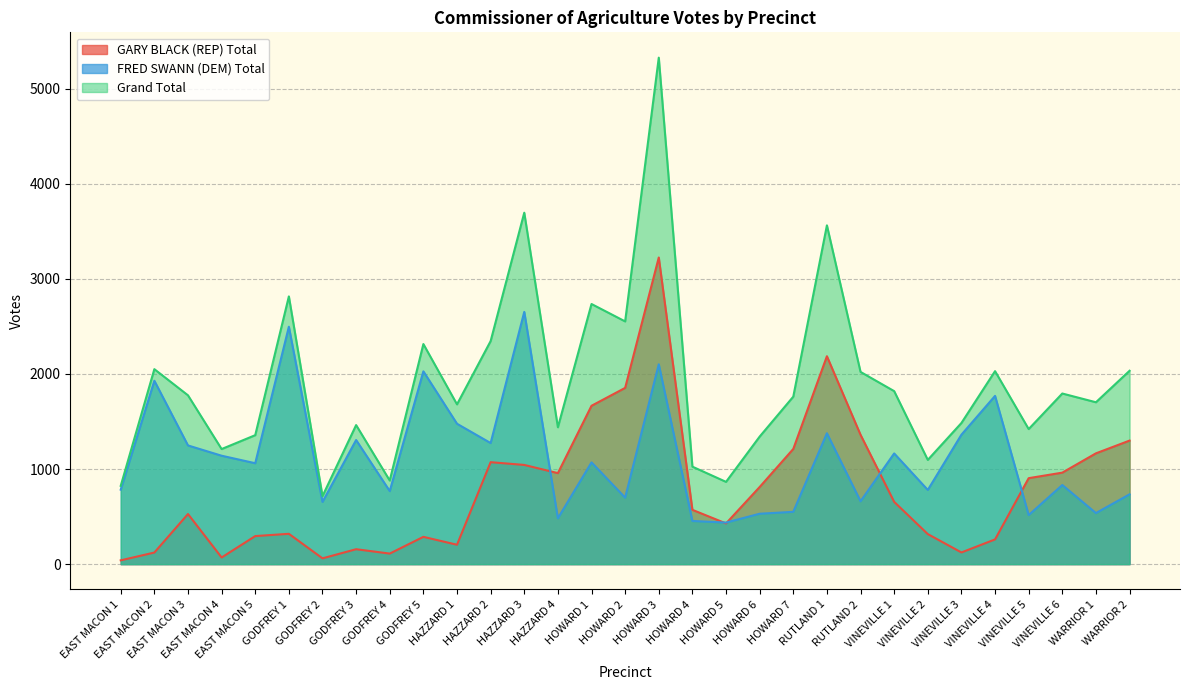

How many data points in Grand Total are above 1761?

15